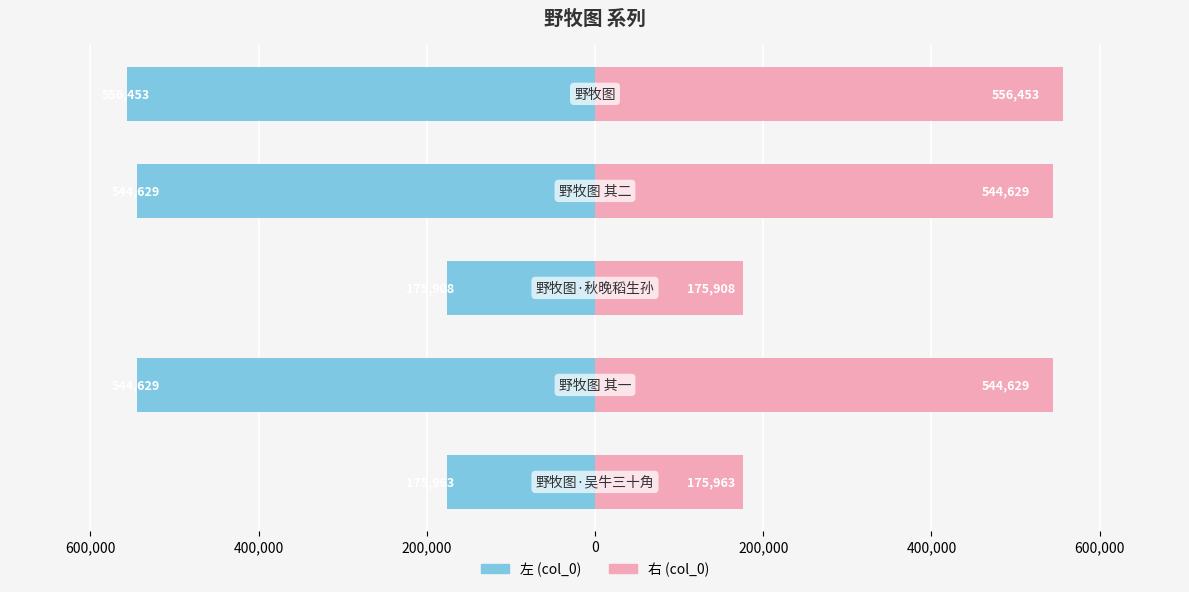

True or false: col_0 (左) has a value of -544629.0 at 600,000.

True